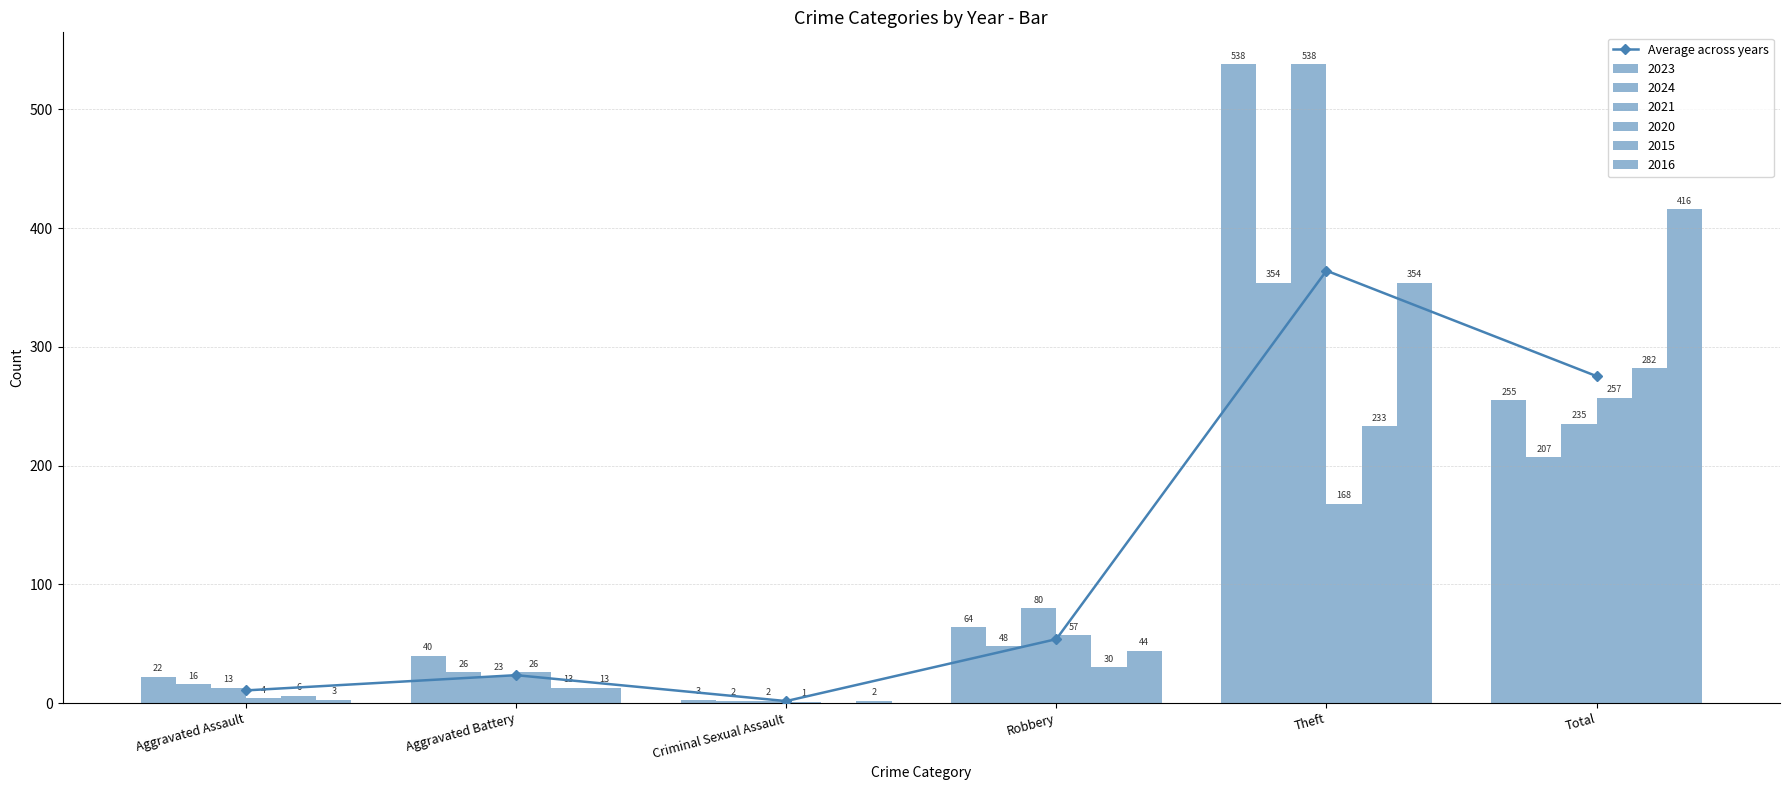

Is it true that the value at Total is 477.6?

False